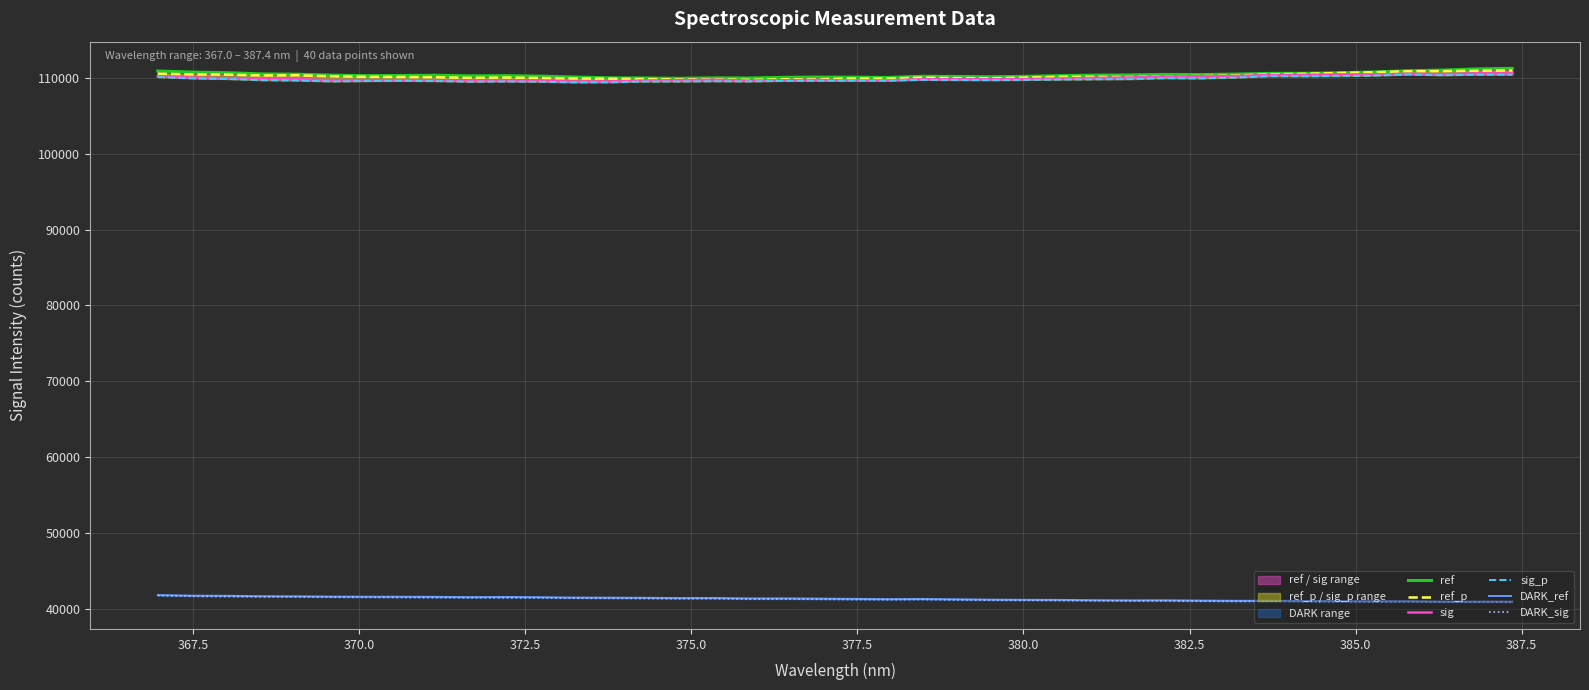

What is the maximum value shown in the chart?

111264.8